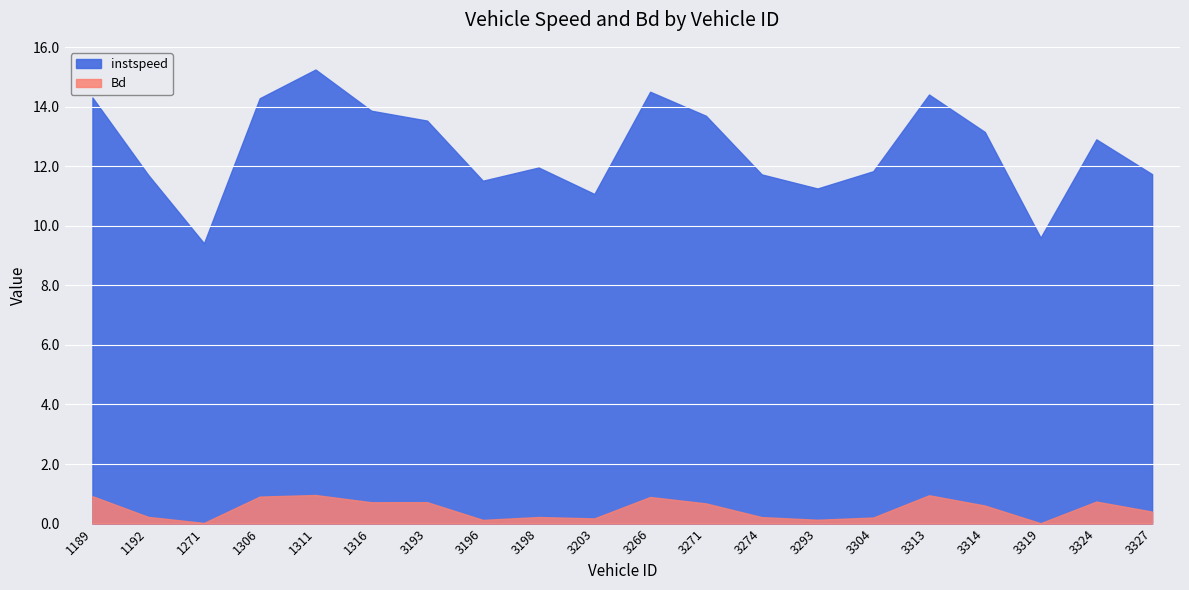

At which category does the chart reach its peak across all series?

1311